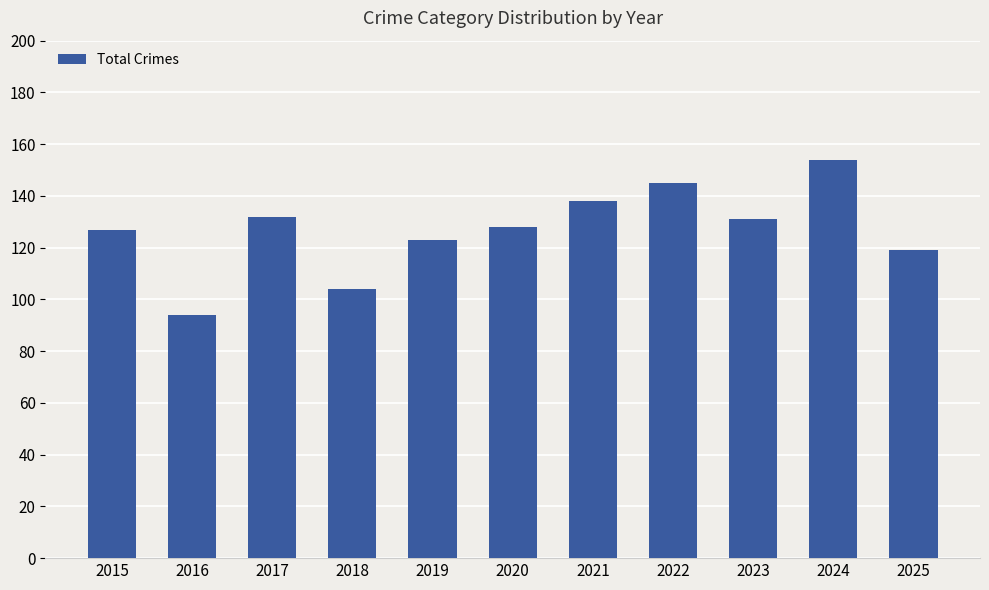

What is the sum of all values?

1395